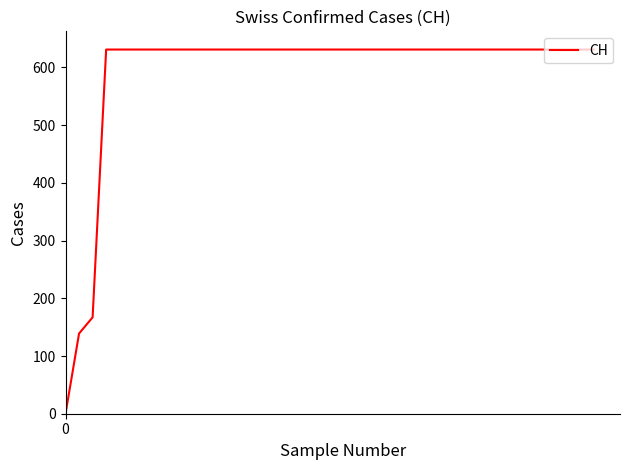

What is the difference between the maximum and second lowest values?

492